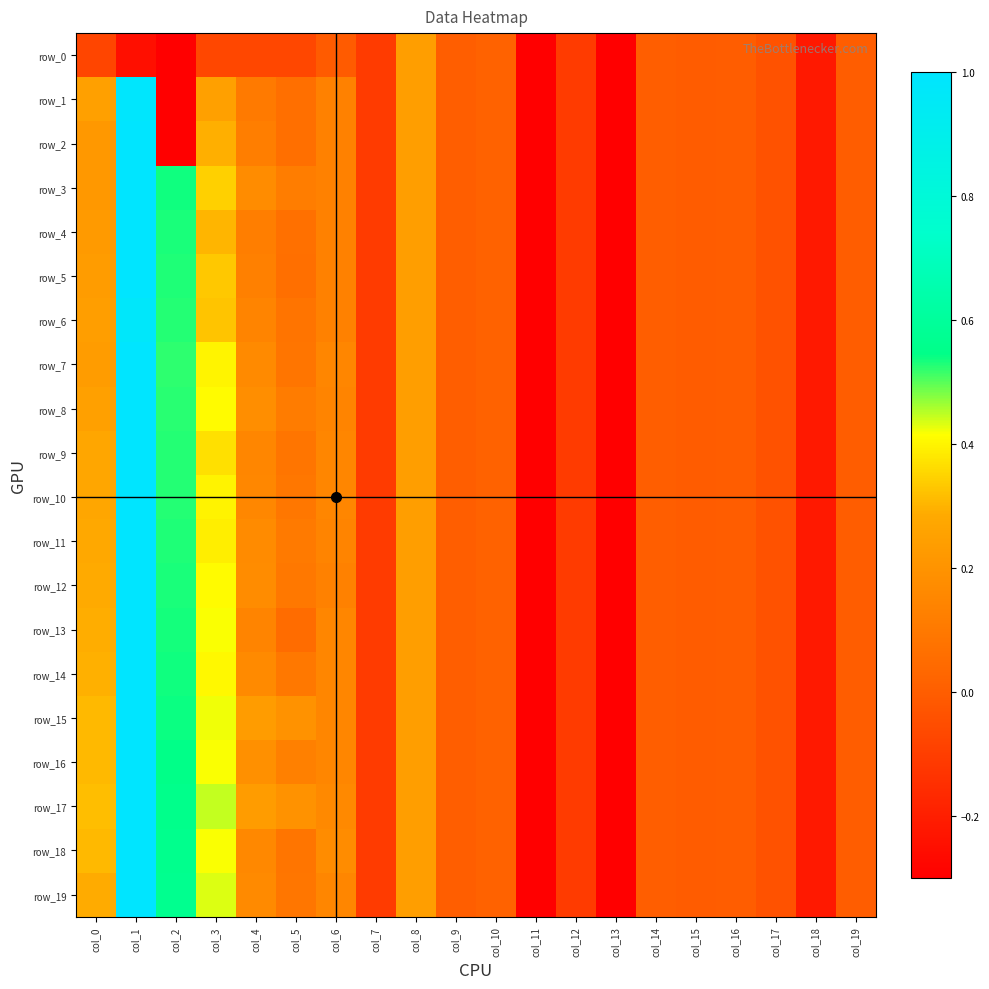

Is the value of row_11 at col_12 greater than the value of row_18 at col_9?

No